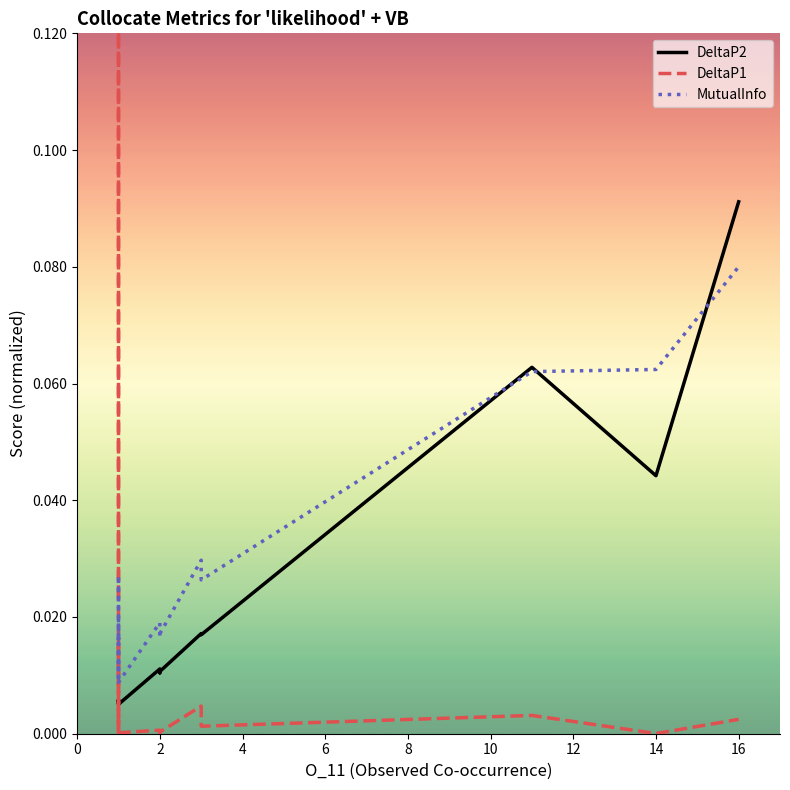

Rank the series by their average value, from lowest to highest.

DeltaP1, DeltaP2, MutualInfo